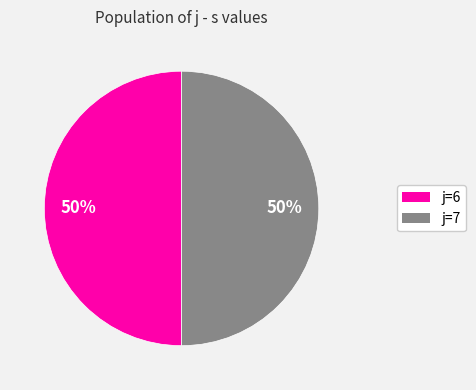

To the nearest percent, what is the average slice percentage?

50%